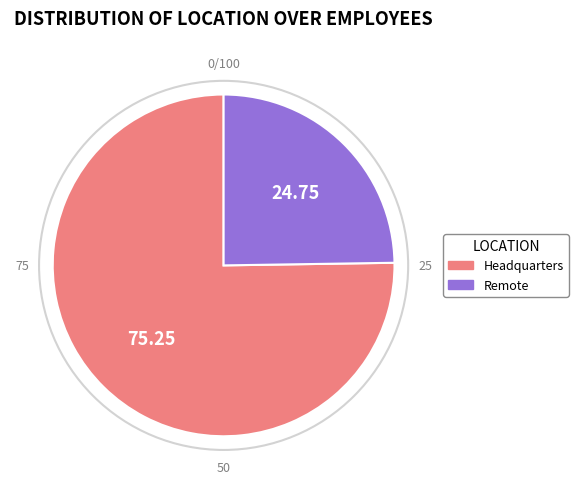

Do Headquarters and Remote together represent more than half of the pie?

Yes